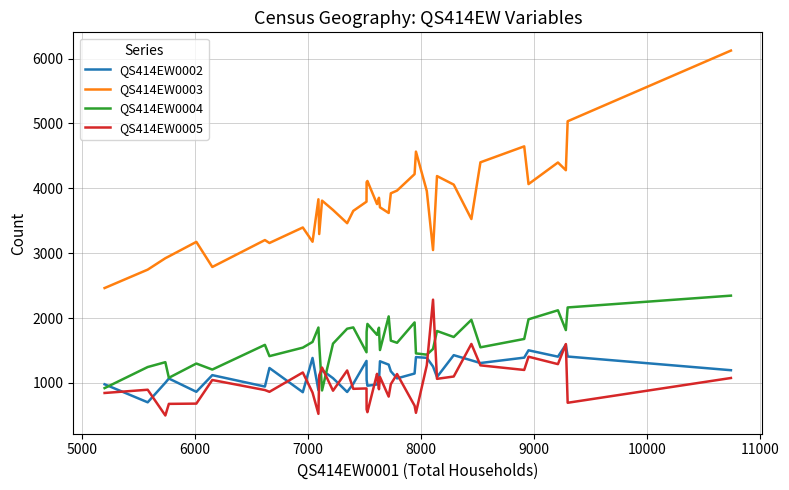

What is the smallest value displayed?

497